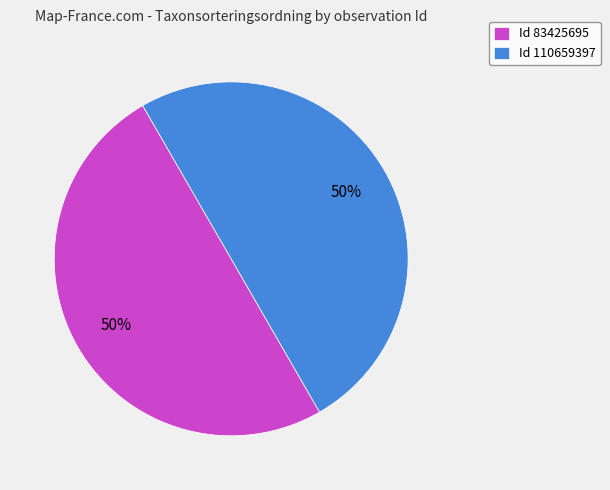

To the nearest percent, what portion does Id 110659397 represent?

50%